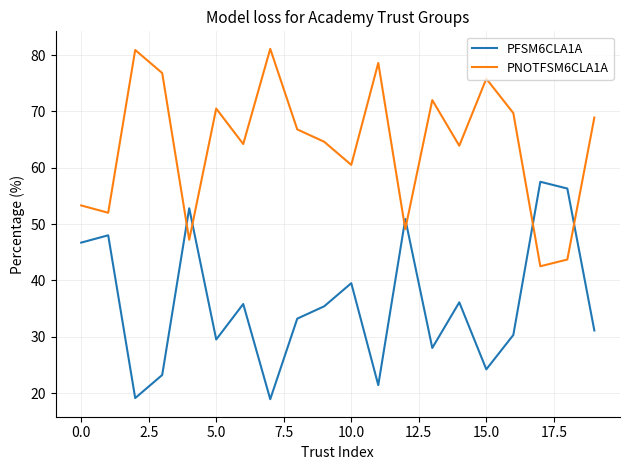

Which series ends up on top after the final intersection of PFSM6CLA1A and PNOTFSM6CLA1A?

PNOTFSM6CLA1A